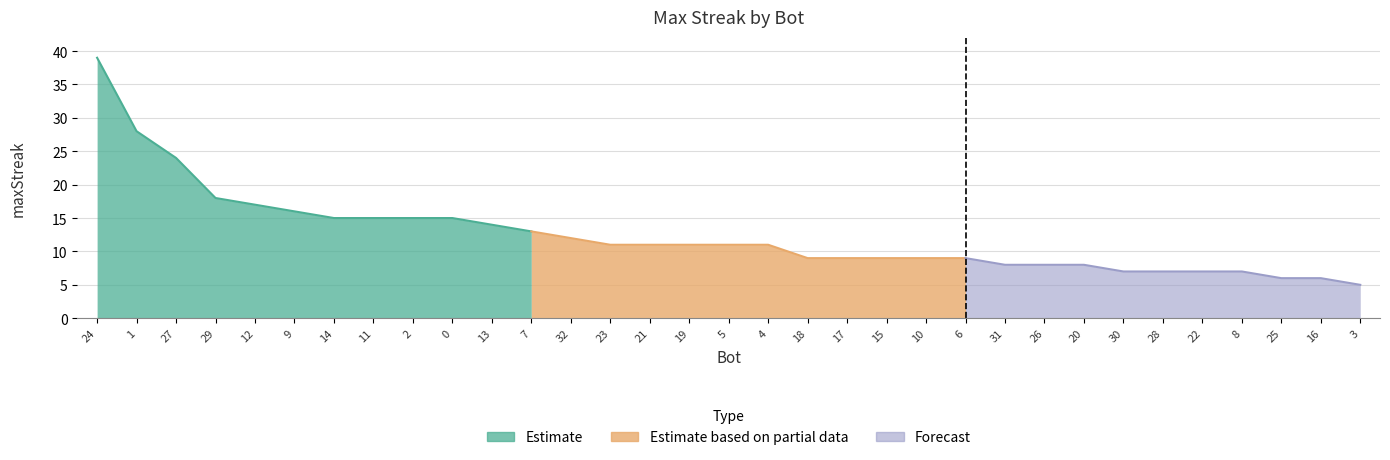

Reading right to left, transcribe all the data shown in this chart.

3=5	16=6	25=6	8=7	22=7	28=7	30=7	20=8	26=8	31=8	6=9	10=9	15=9	17=9	18=9	4=11	5=11	19=11	21=11	23=11	32=12	7=13	13=14	0=15	2=15	11=15	14=15	9=16	12=17	29=18	27=24	1=28	24=39